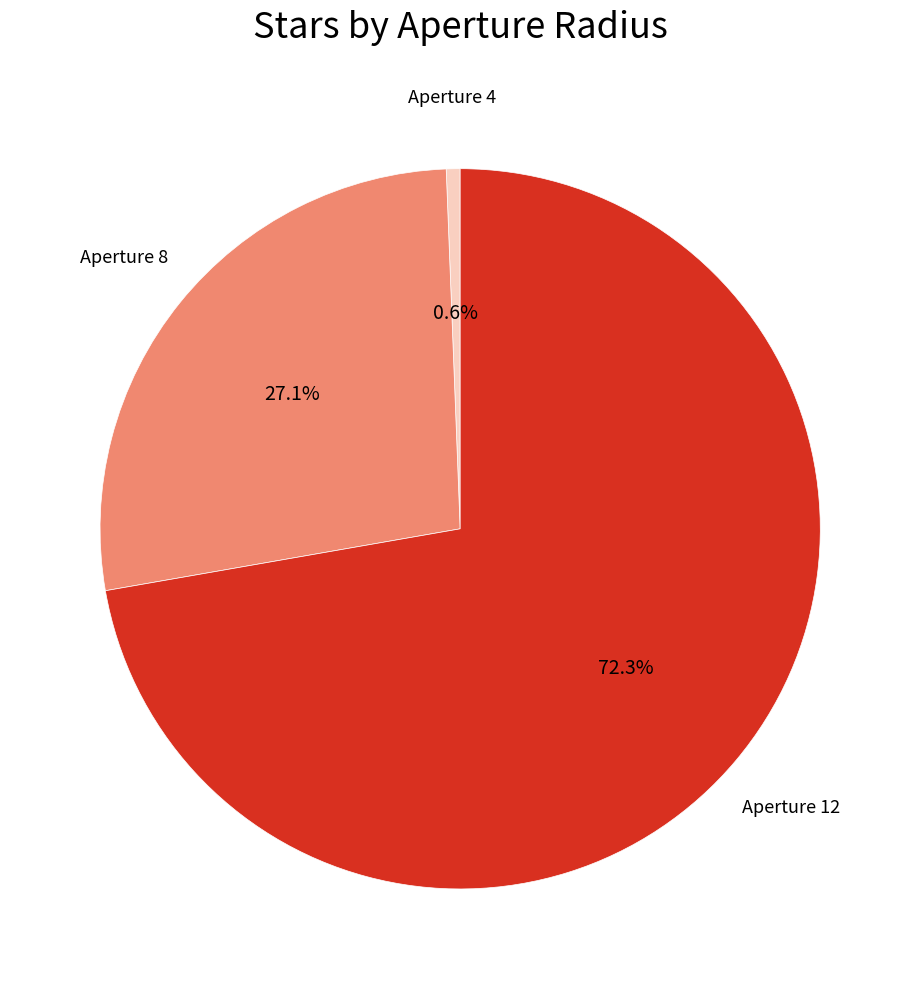

What is the largest slice in the pie chart?

Aperture 12